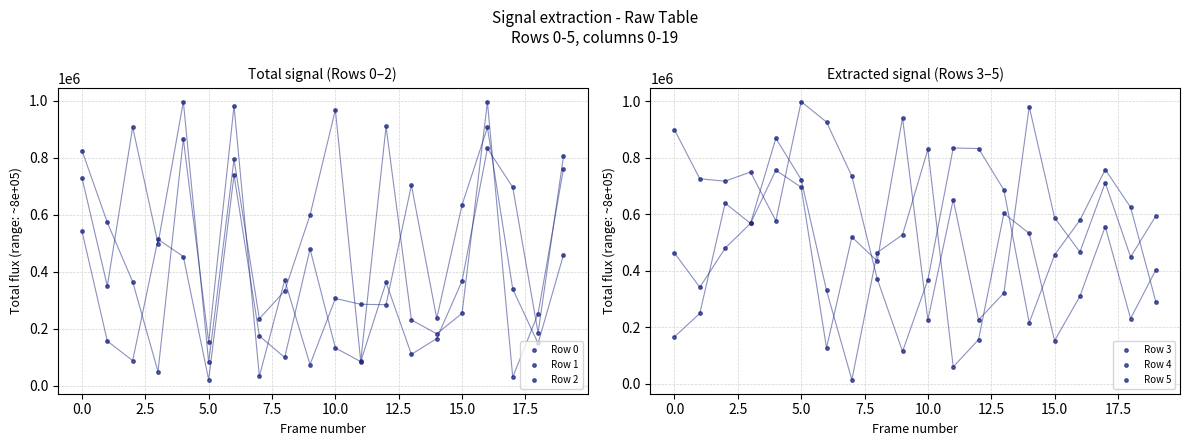

What is the minimum value shown in the chart?

14429